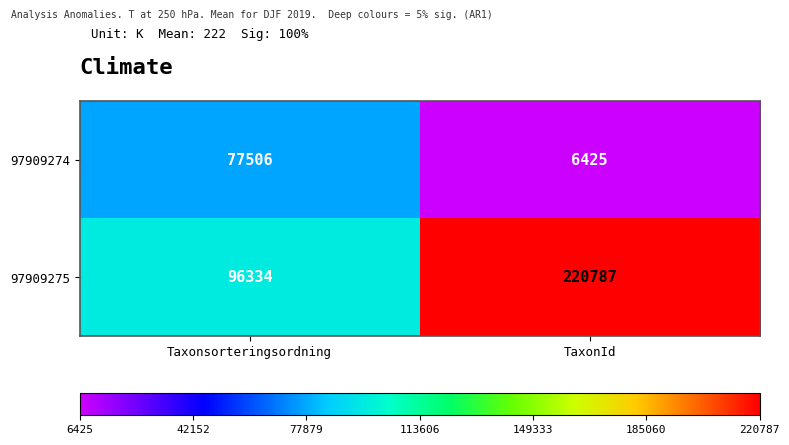

At which category is the sum across all series the highest?

TaxonId